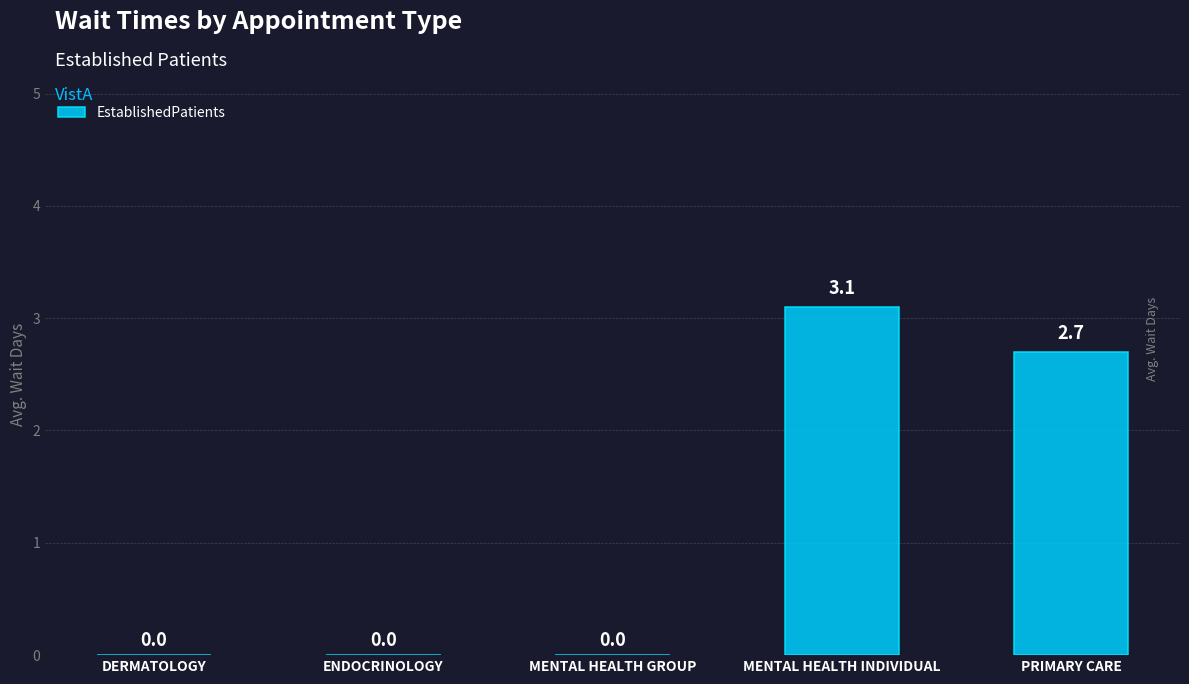

Reading left to right, list all the values displayed in this chart.

0.0	0.0	0.0	3.1	2.7